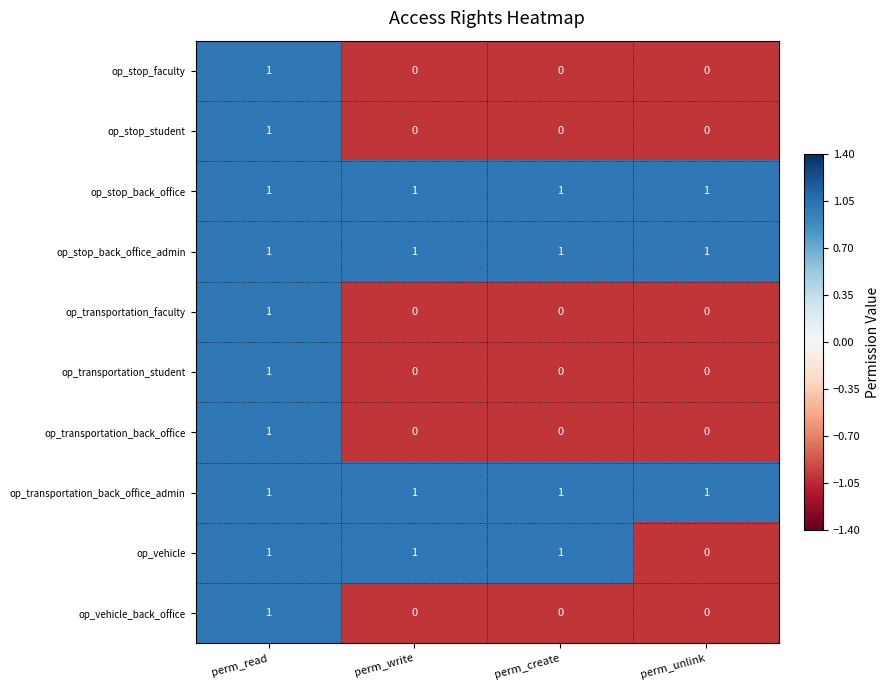

At how many categories does at least one series exceed 0?

4